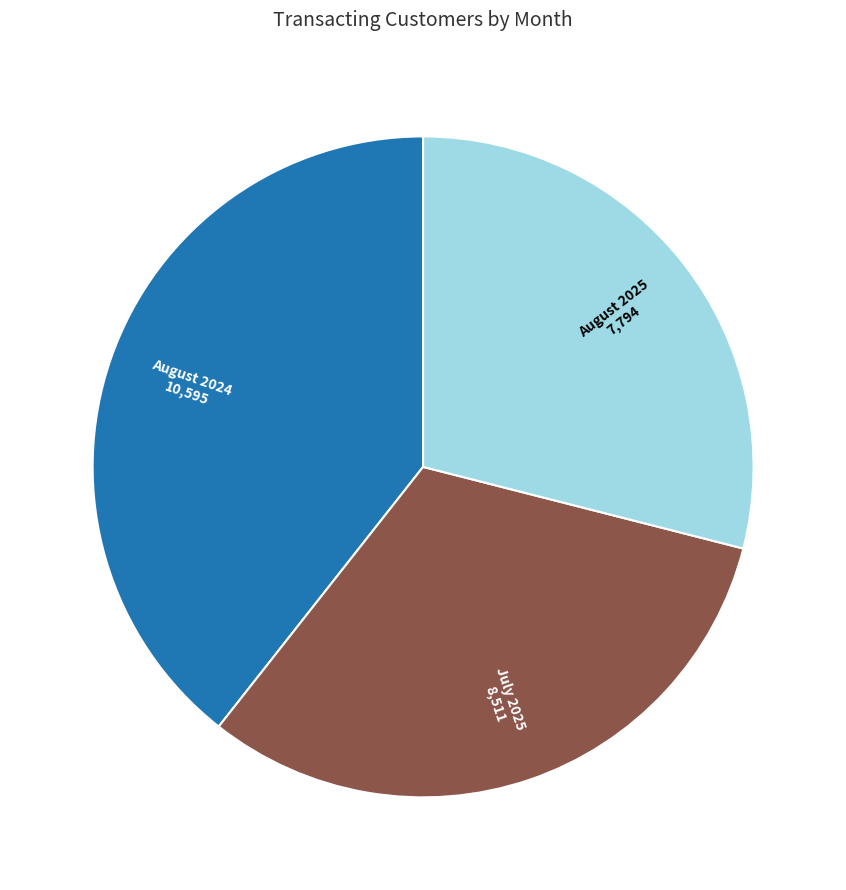

How many slices are in this pie chart?

3